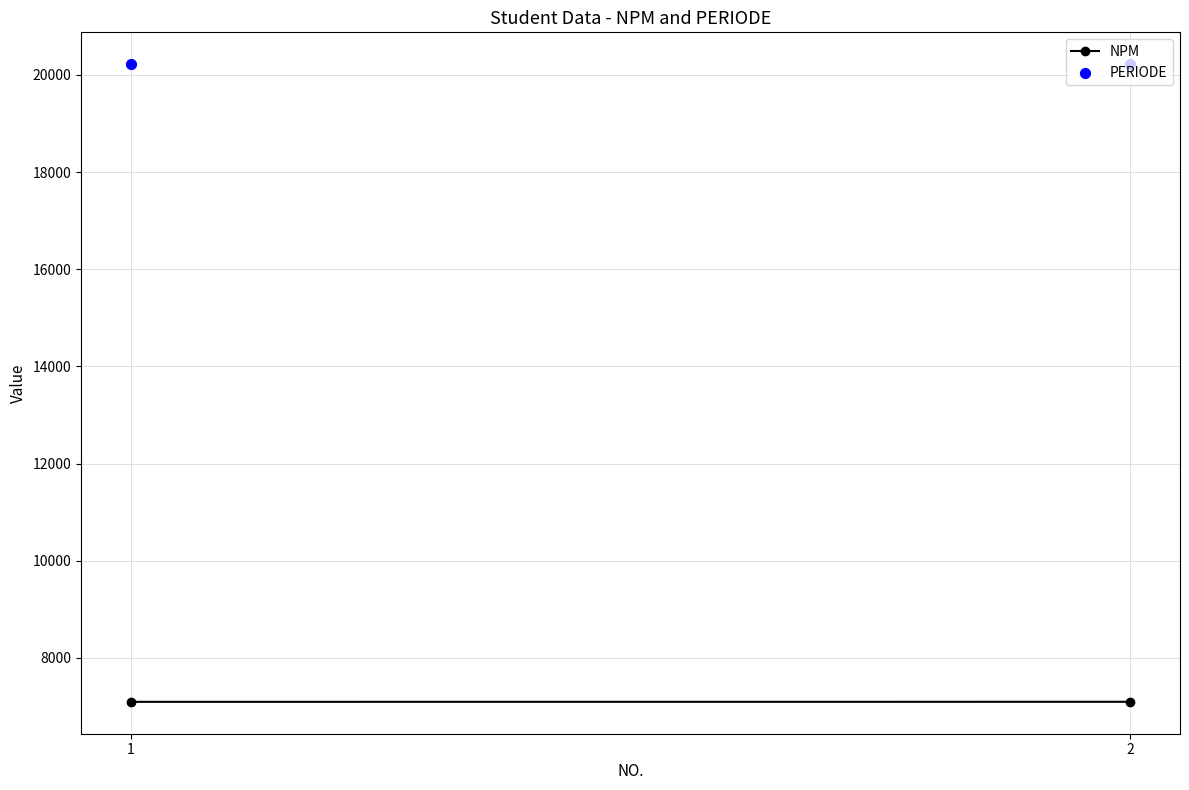

At which category is the sum across all series the highest?

2